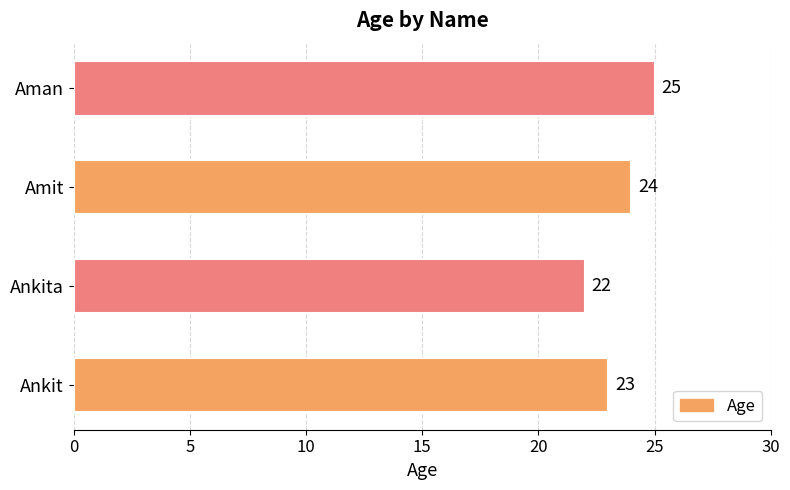

Which has a higher value, Ankita or Amit?

Amit